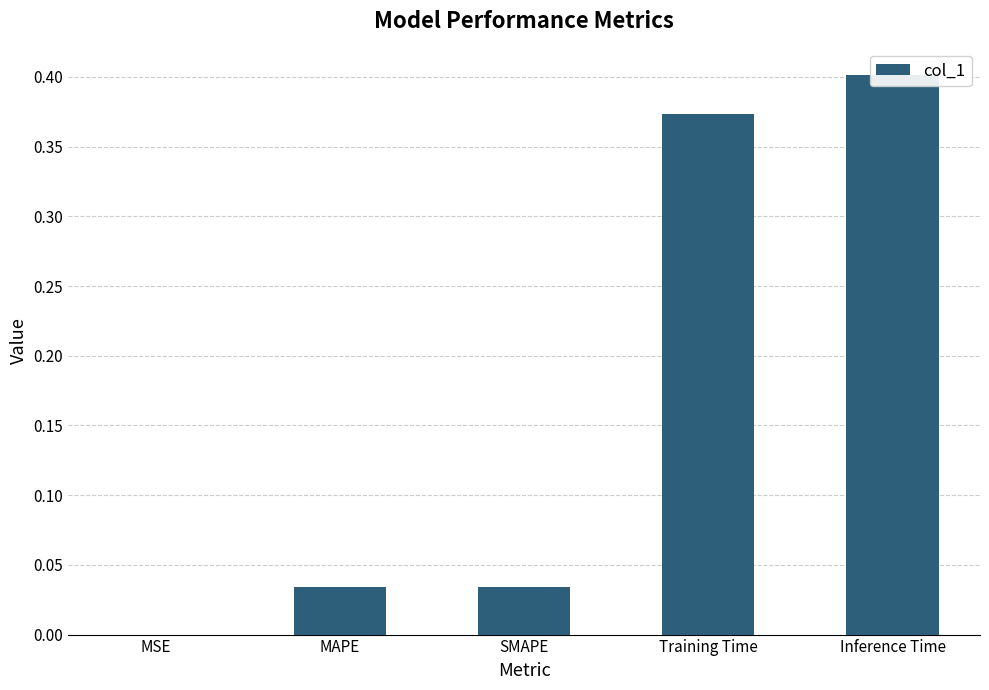

Reading left to right, extract all data points from this chart.

MSE=0.0	MAPE=0.0	SMAPE=0.0	Training Time=0.4	Inference Time=0.4